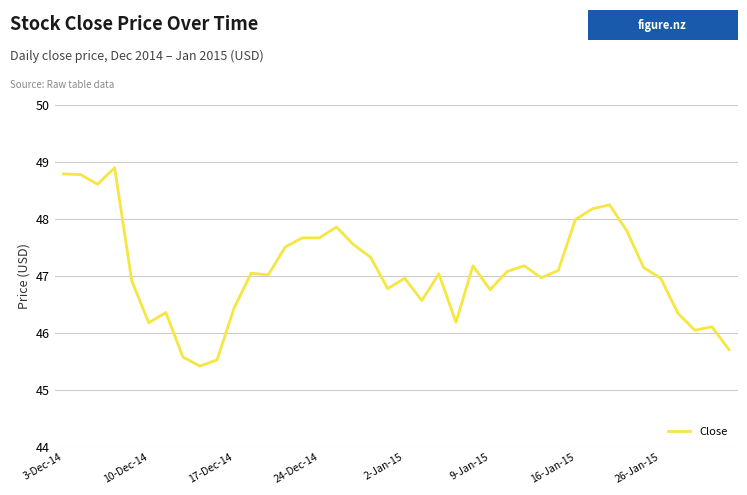

Is this an area chart (filled region under the line)?

No